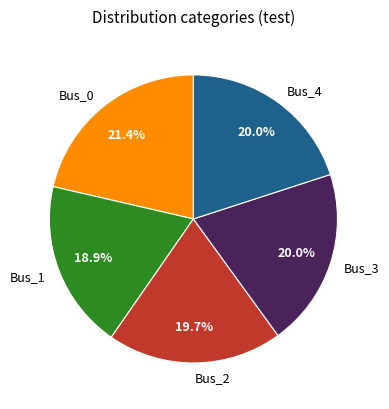

Which has a higher value, Bus_4 or Bus_0?

Bus_0